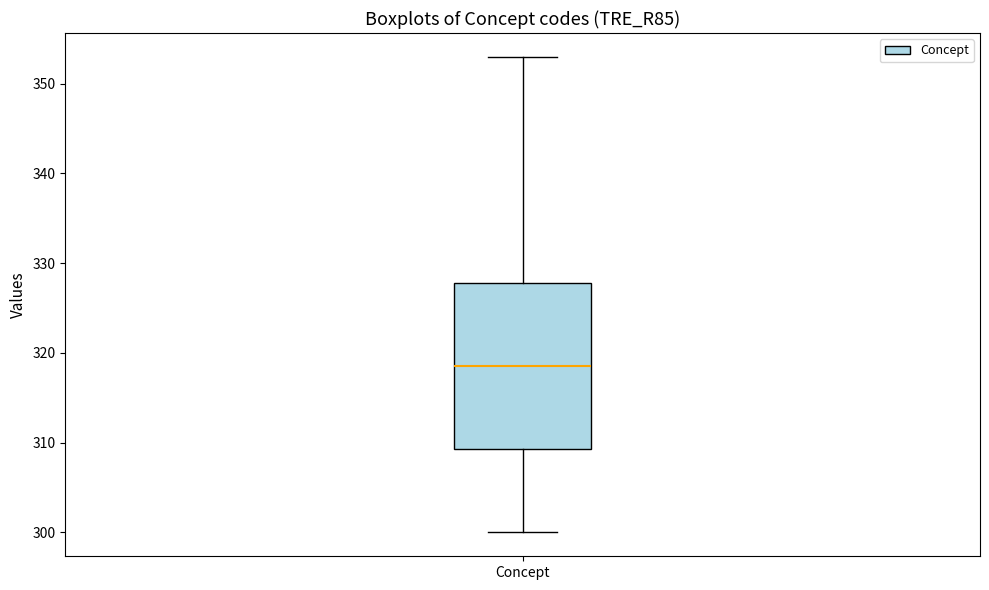

Read this box plot against the y-axis: the position of the median line, the range covered by the box, and the ends of both whiskers. The values are not printed on the chart, so give them approximately, as read against the axis.

median 319, box 309 to 328, whiskers 300 to 353